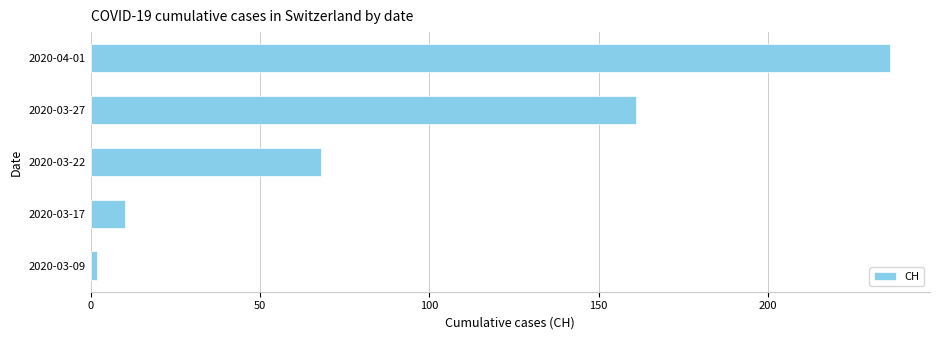

How many bars are there in total?

5